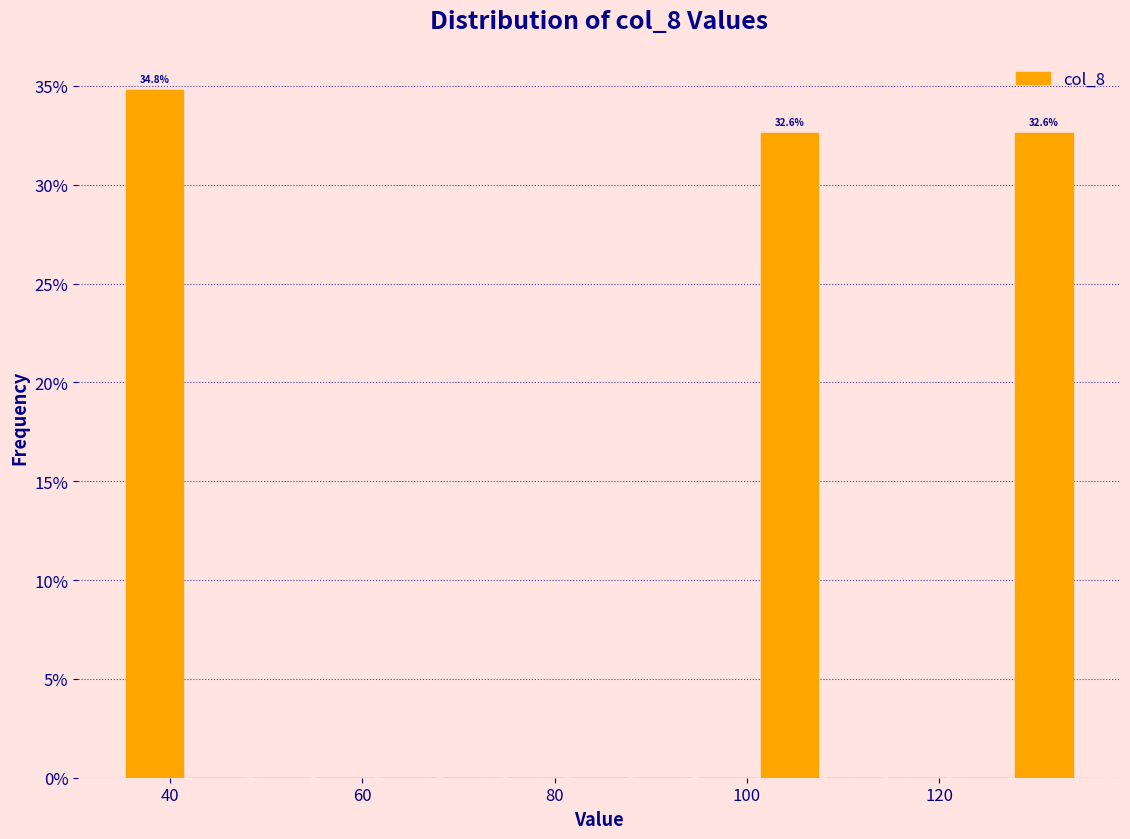

Around what value on the x-axis is the tallest bar? Give the approximate position of its centre, as read against the axis.

38